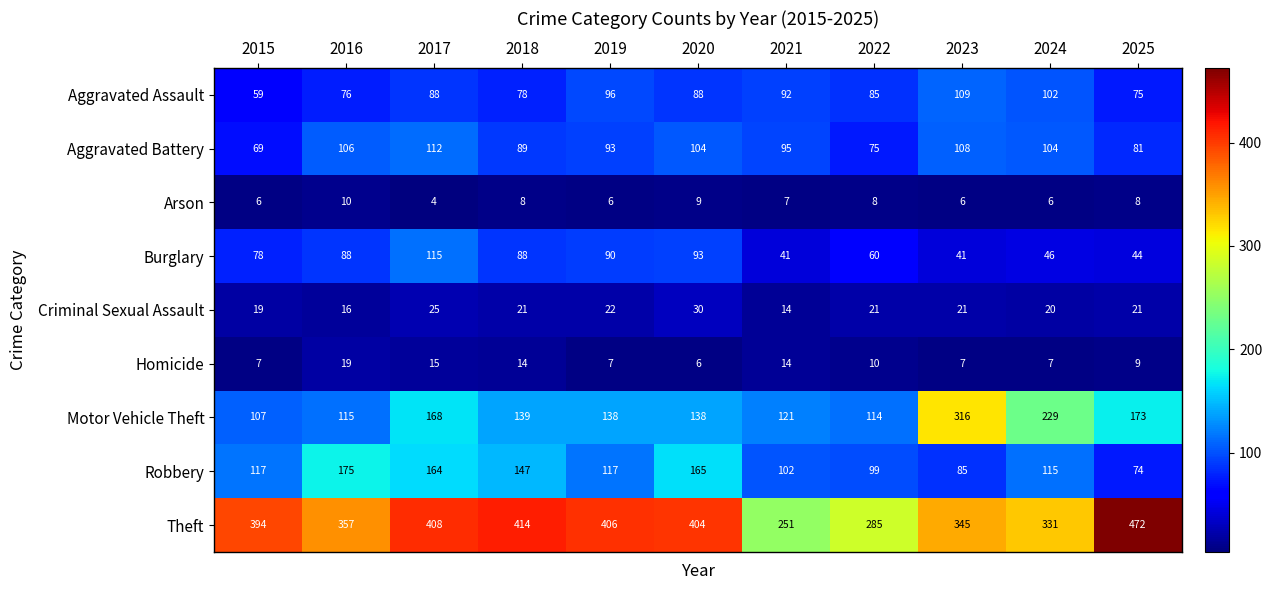

Which series has the largest total across all categories?

Theft